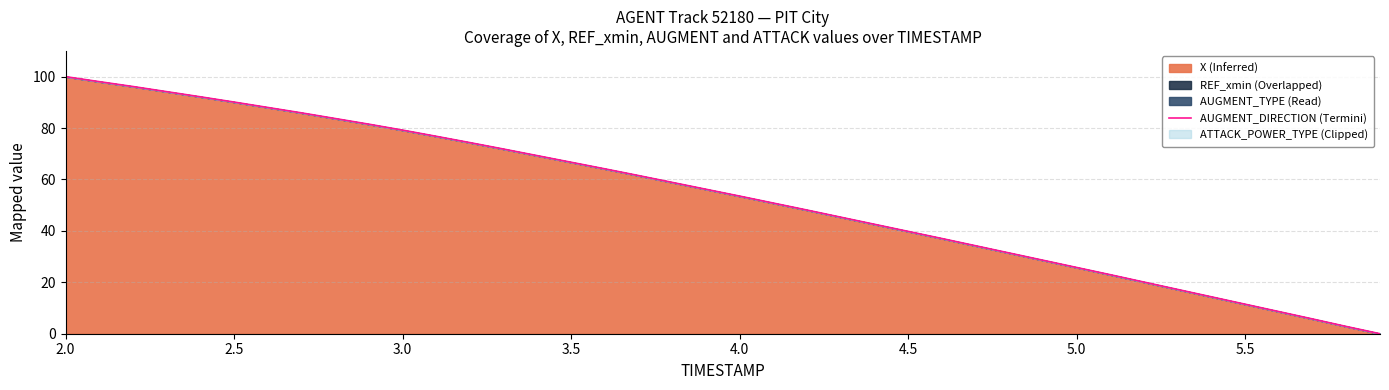

How many lines are shown in the chart?

1